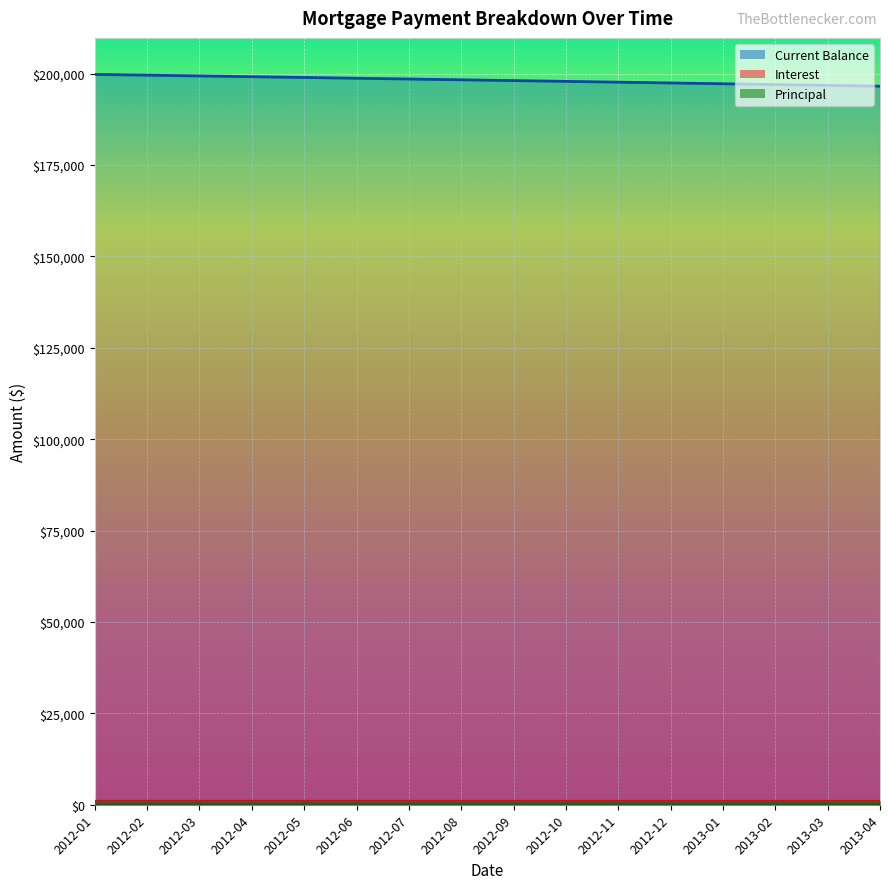

What is the maximum value for Current Balance?

199793.2